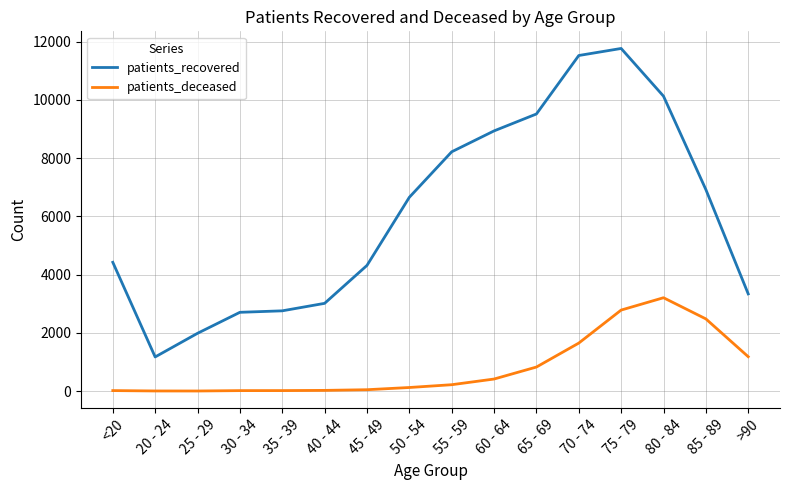

The value of patients_deceased at 85 - 89 is 2480. True or false?

True